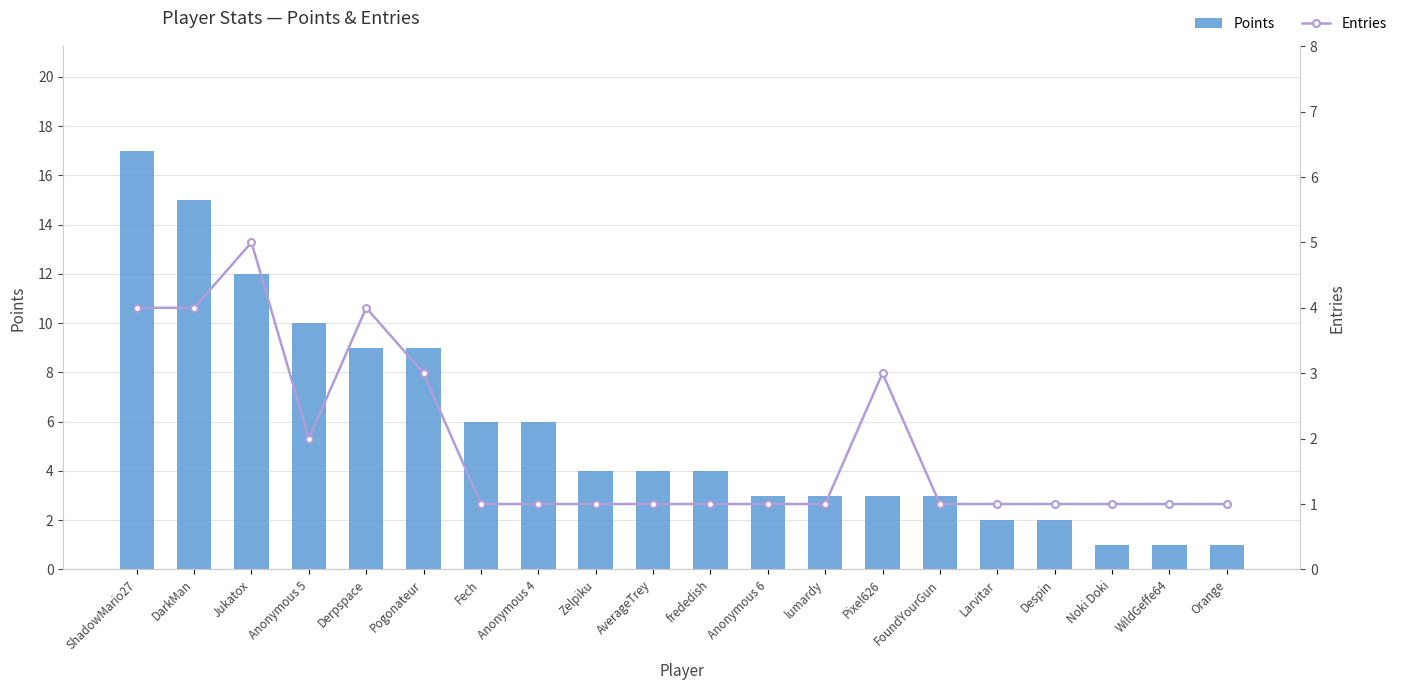

Which series has the largest range (max minus min)?

Points